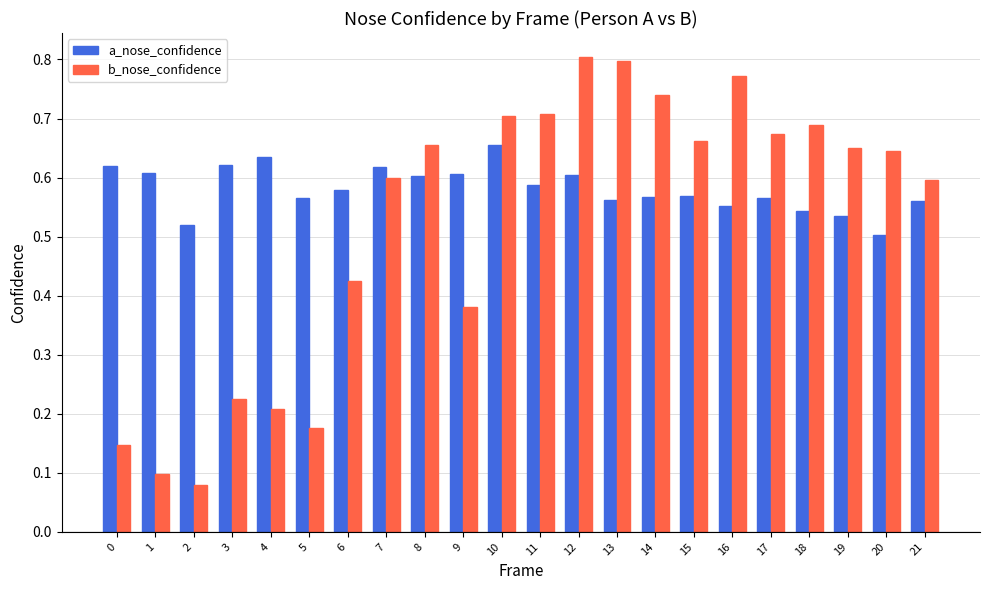

Is the value of a_nose_confidence at 9 greater than the value of b_nose_confidence at 2?

Yes